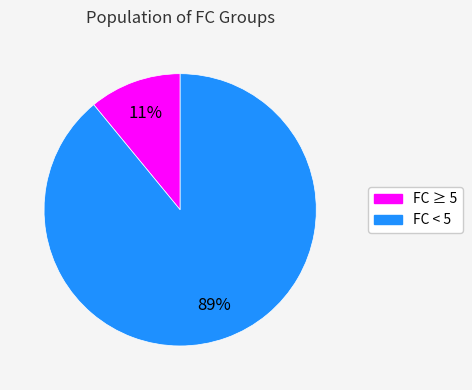

Is there any slice that represents more than half of the pie?

Yes